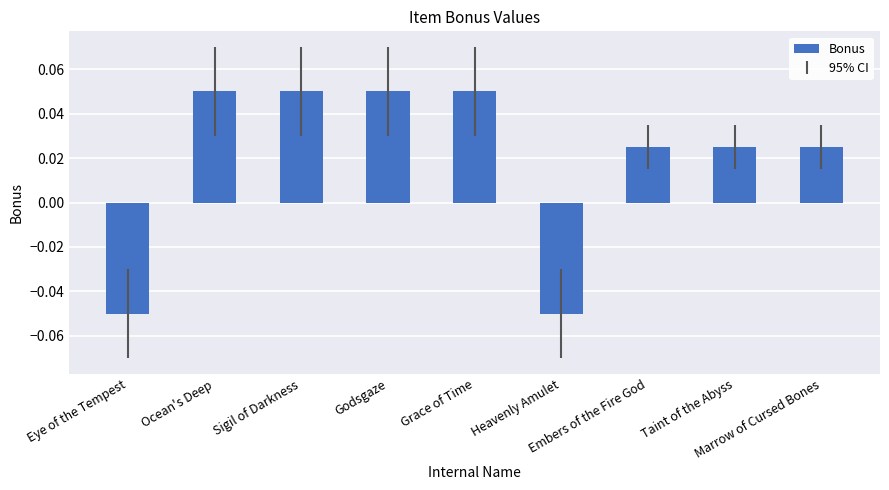

Are the bars horizontal?

No